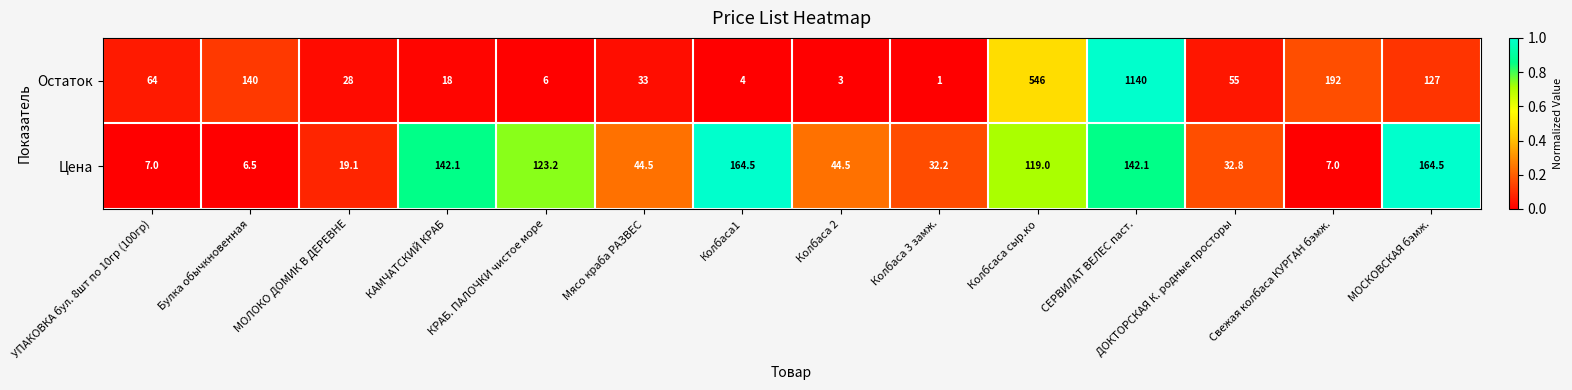

What is the total value across all series at КРАБ. ПАЛОЧКИ чистое море?

129.2